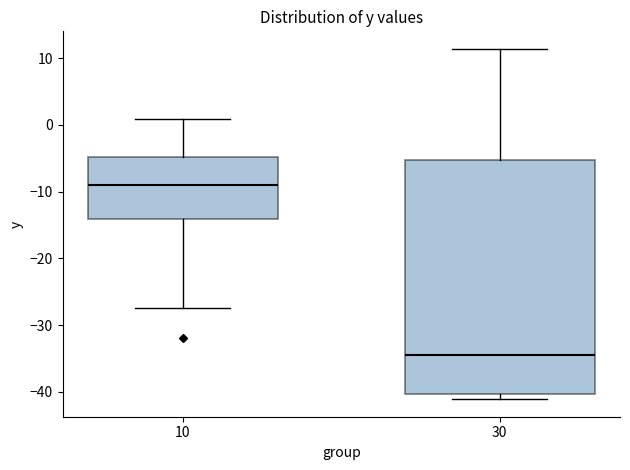

Where is the upper edge of the box at x = 30 on the y-axis? The values are not printed on the chart, so give them approximately, as read against the axis.

-5